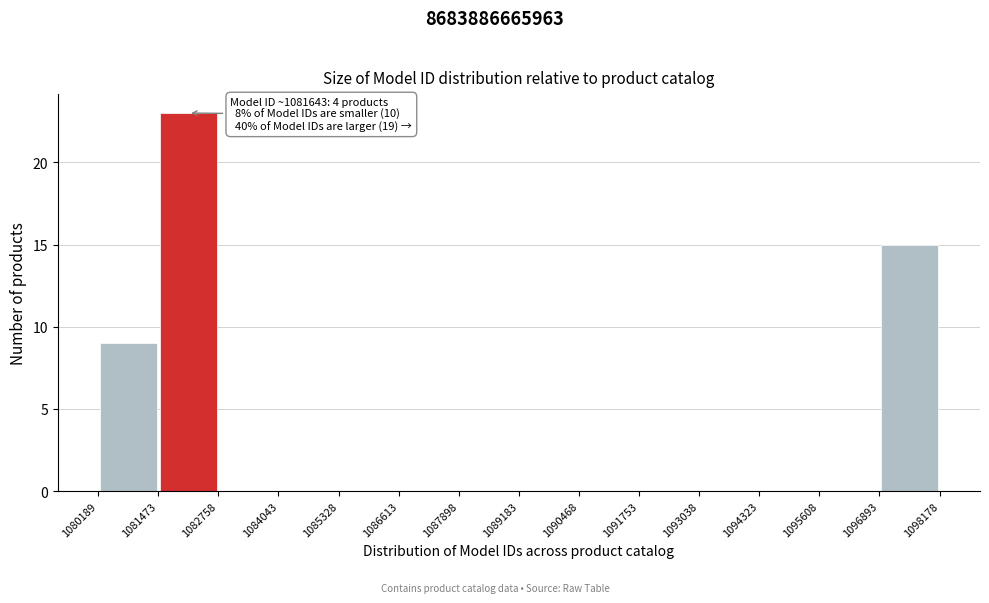

Over which range of the x-axis is the bar tallest?

1081473 to 1082758